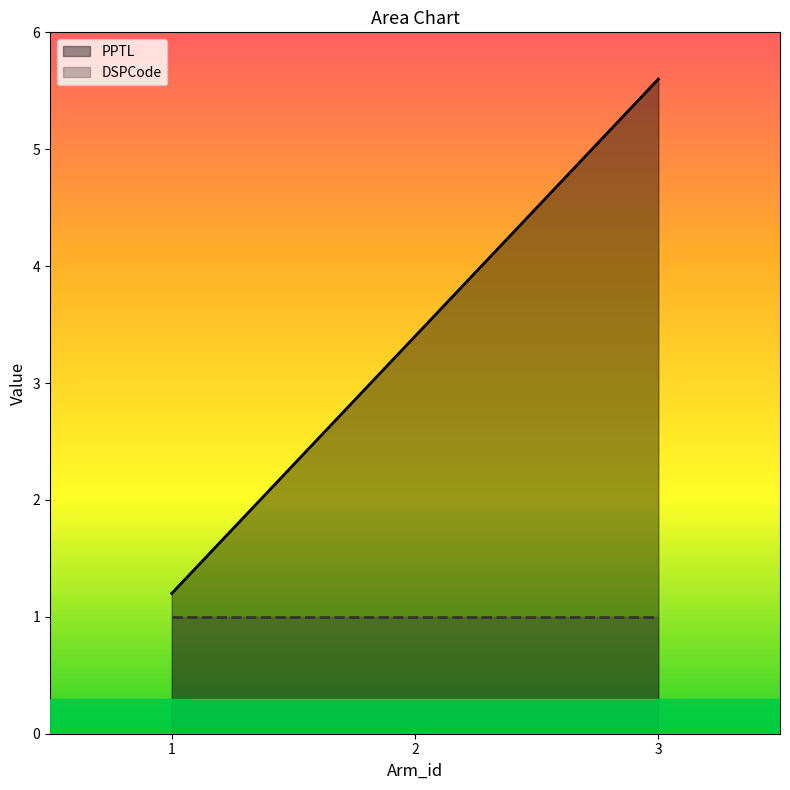

The value at 3 is 5.6. True or false?

True